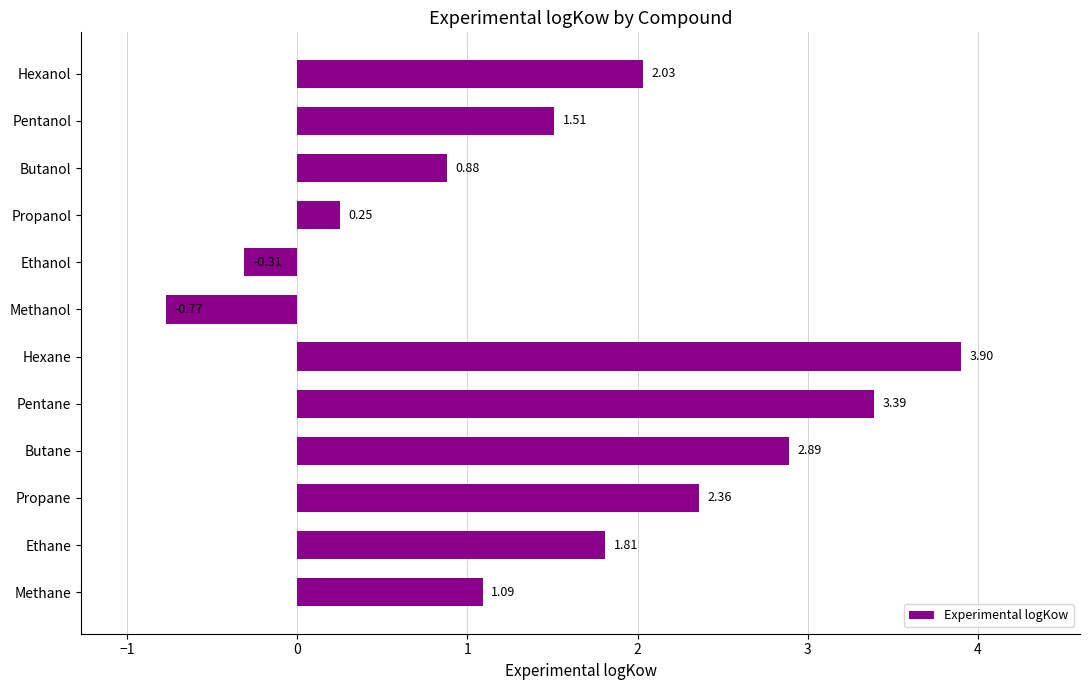

Which label corresponds to the smallest value in the chart?

Methanol